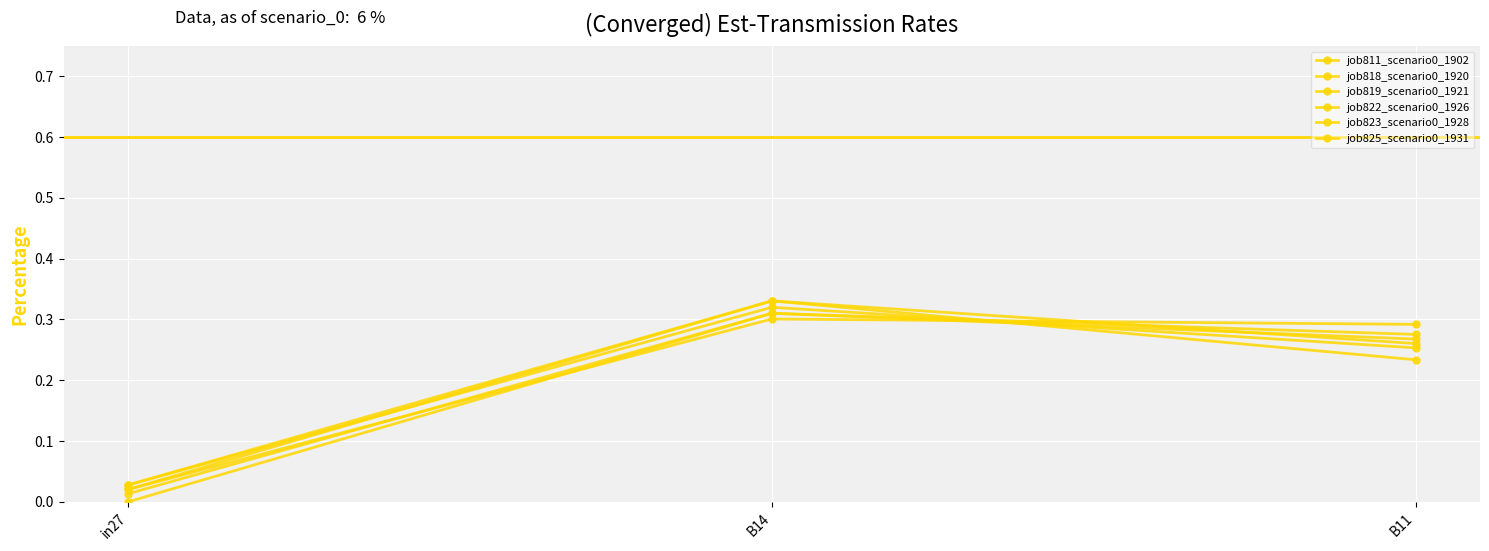

Is it true that job818_scenario0_1920 equals 0.1 at B11?

False